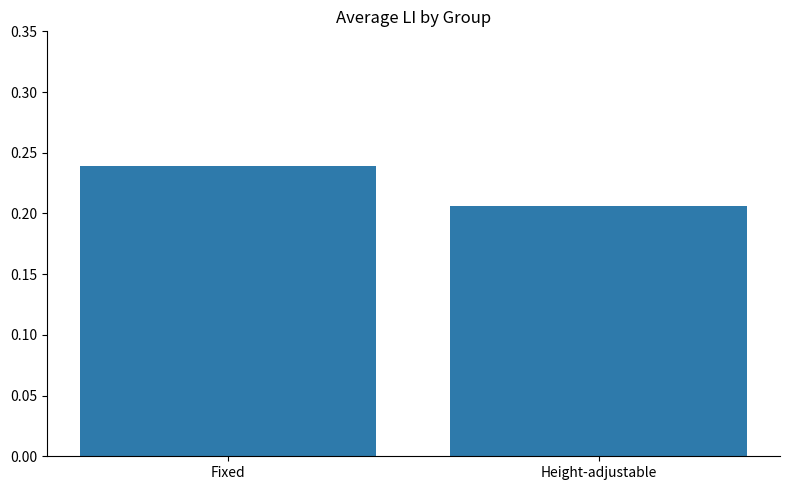

Between Fixed and Height-adjustable, which is larger?

Fixed